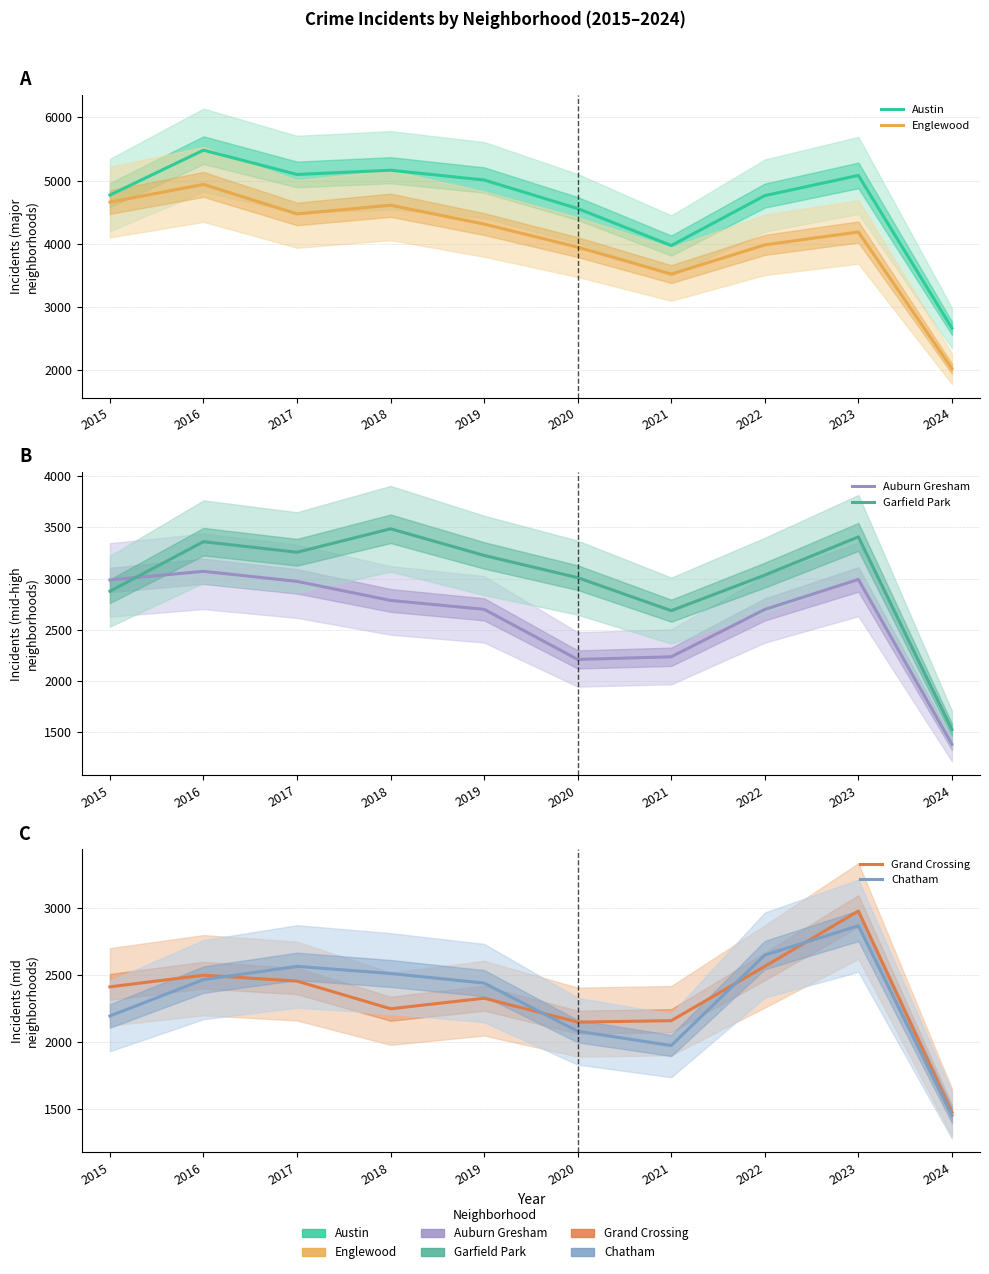

True or false: Austin has more than 1 interior local peaks.

True